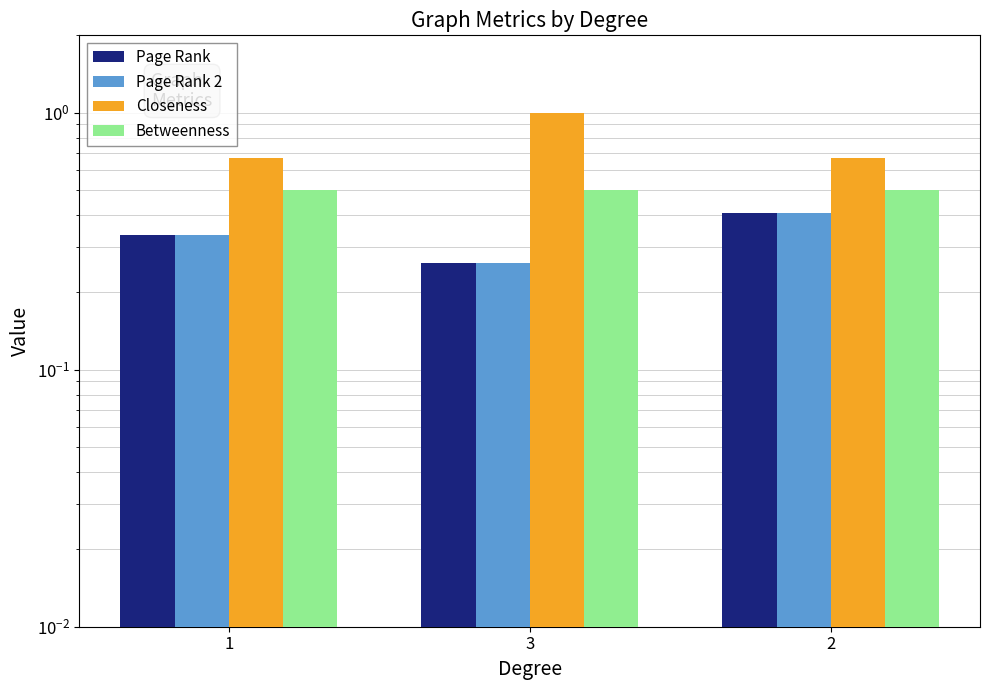

List the labels in order of Betweenness value, smallest first.

1, 3, 2